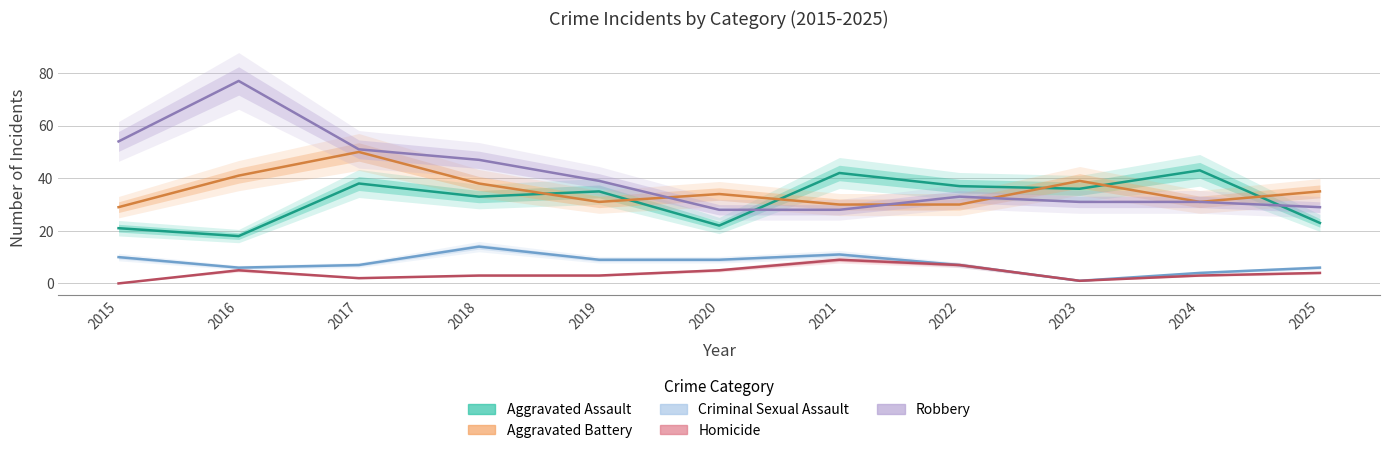

What is the spread (max minus min) of values at 2020?

29